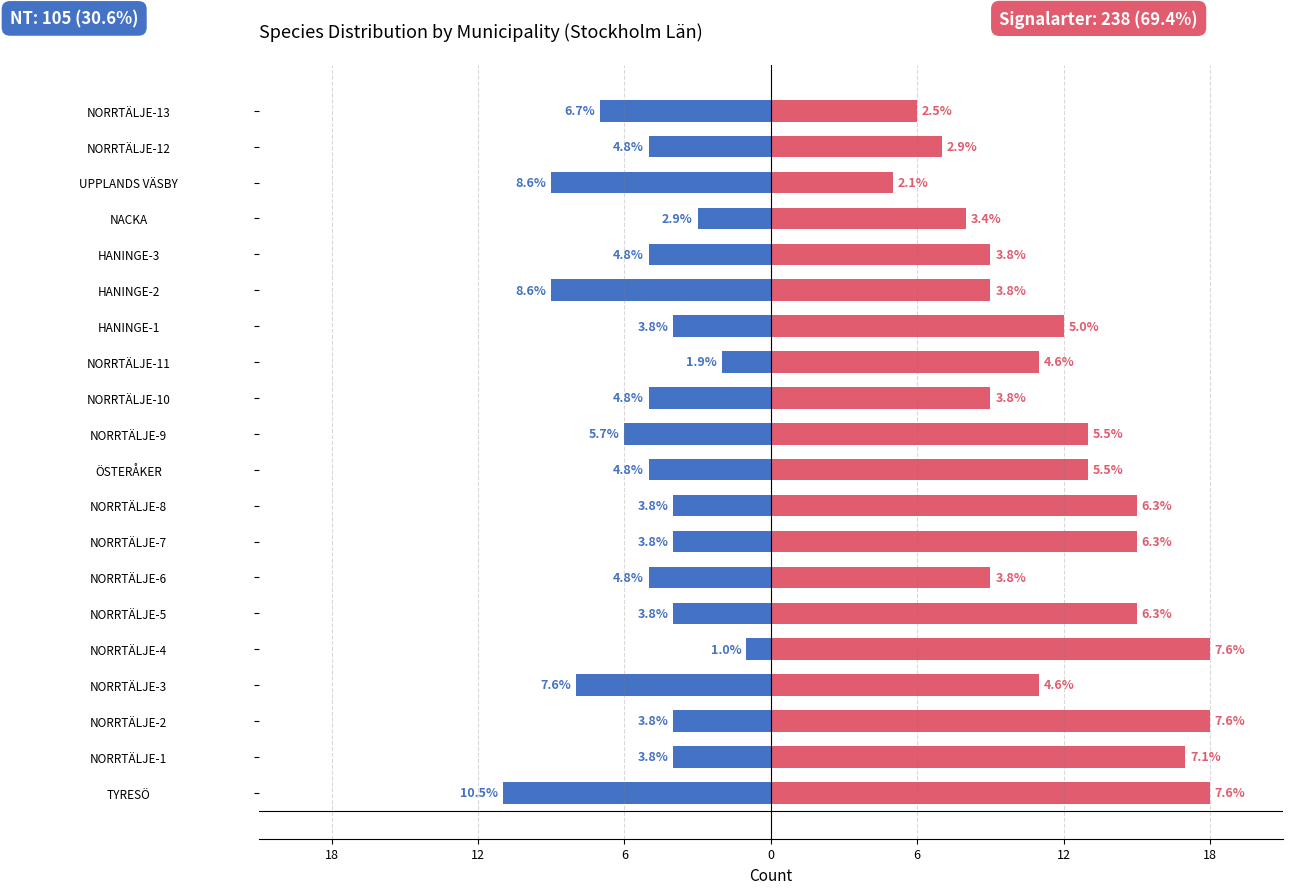

What is the average value of the Signalarter series?

12